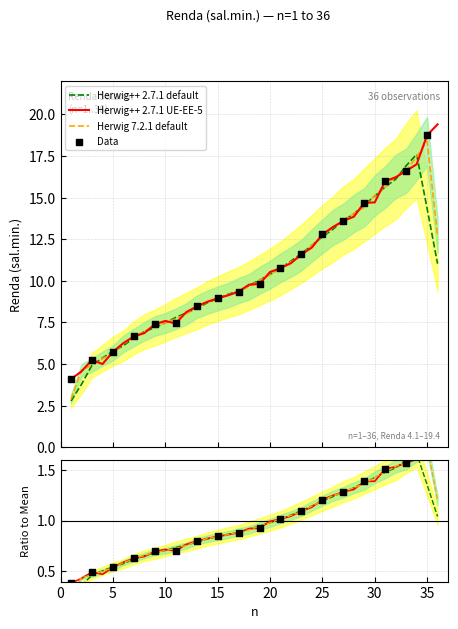

What is the change in value from 16 to 19?

+0.7